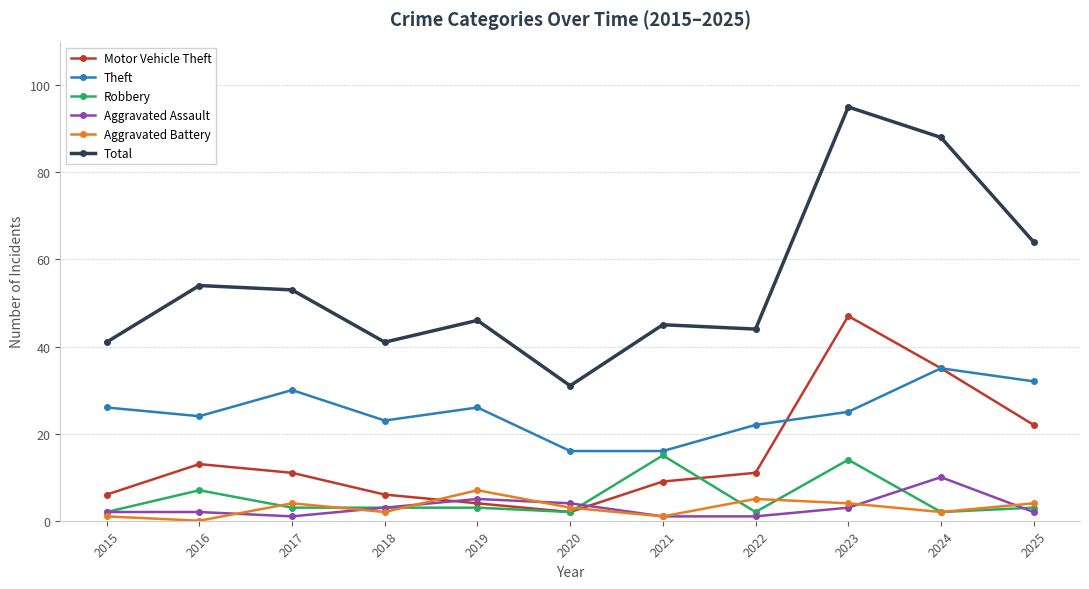

Which label corresponds to the largest value in the chart?

2023